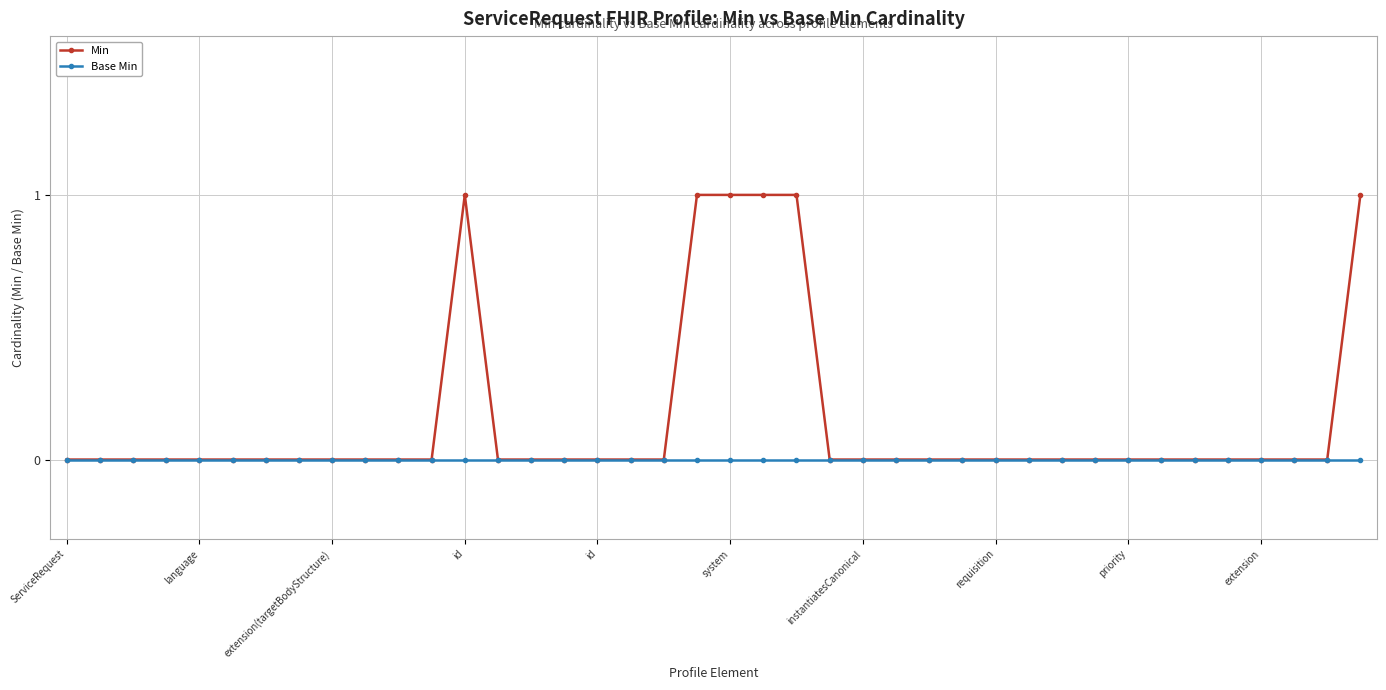

List the series in order of their overall mean, highest first.

Min, Base Min